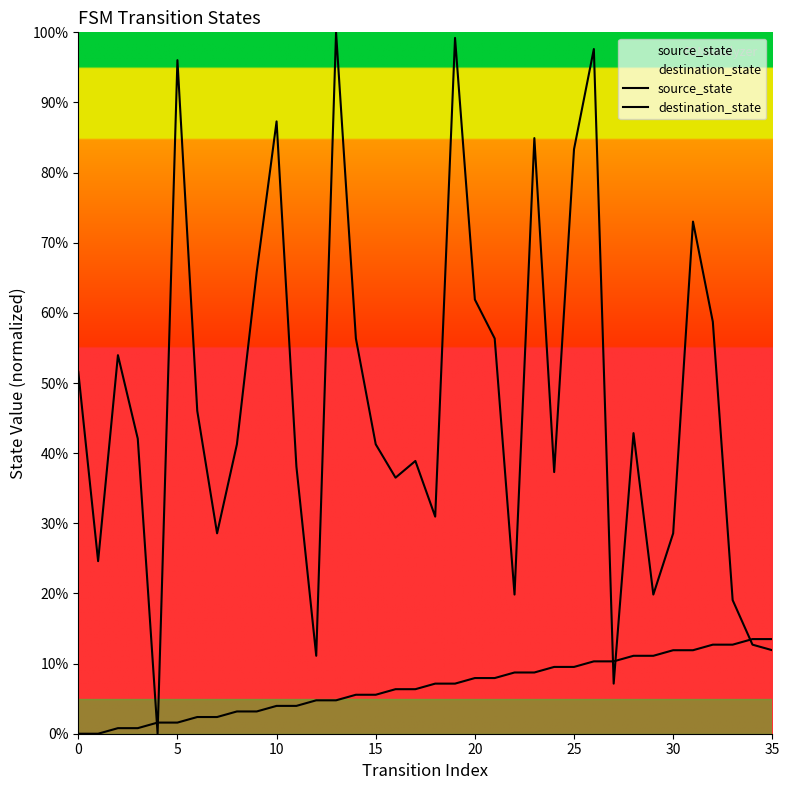

Read the source_state value at 23.

0.1